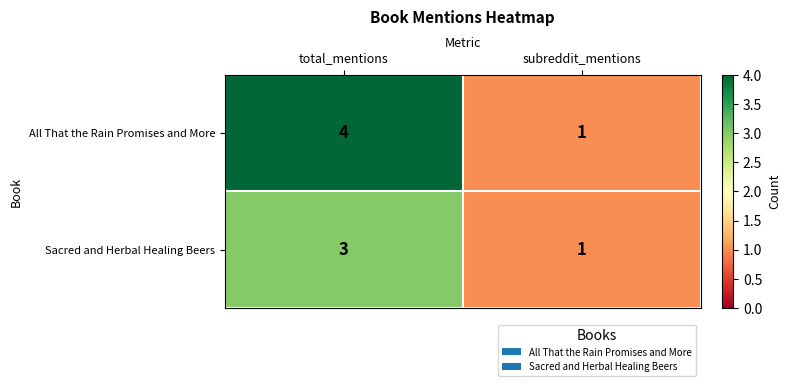

What is the total value across all series at total_mentions?

7